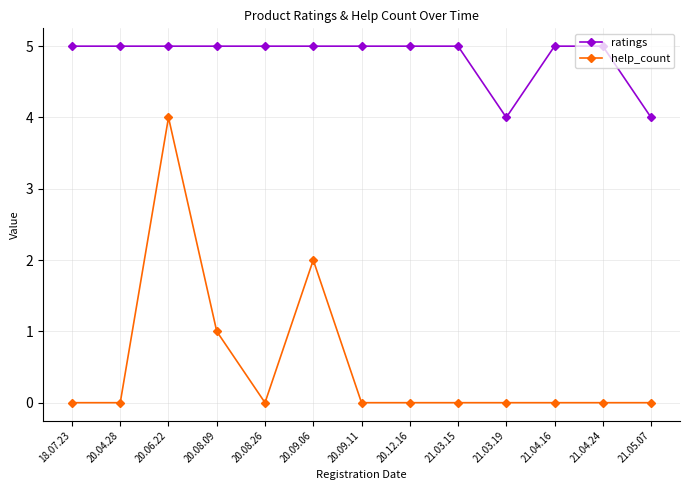

What are all the series names shown in the legend?

ratings, help_count